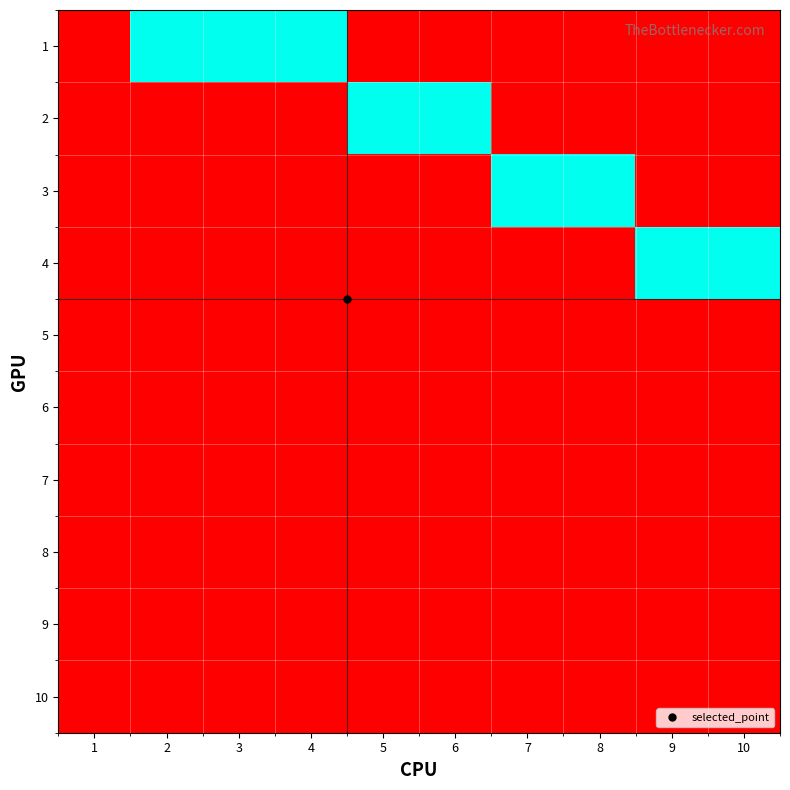

Rank the series at 4 from highest to lowest value.

1, 2, 3, 4, 5, 6, 7, 8, 9, 10